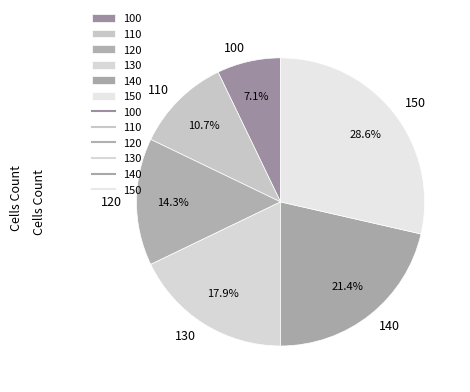

Count the number of slices in the pie.

6